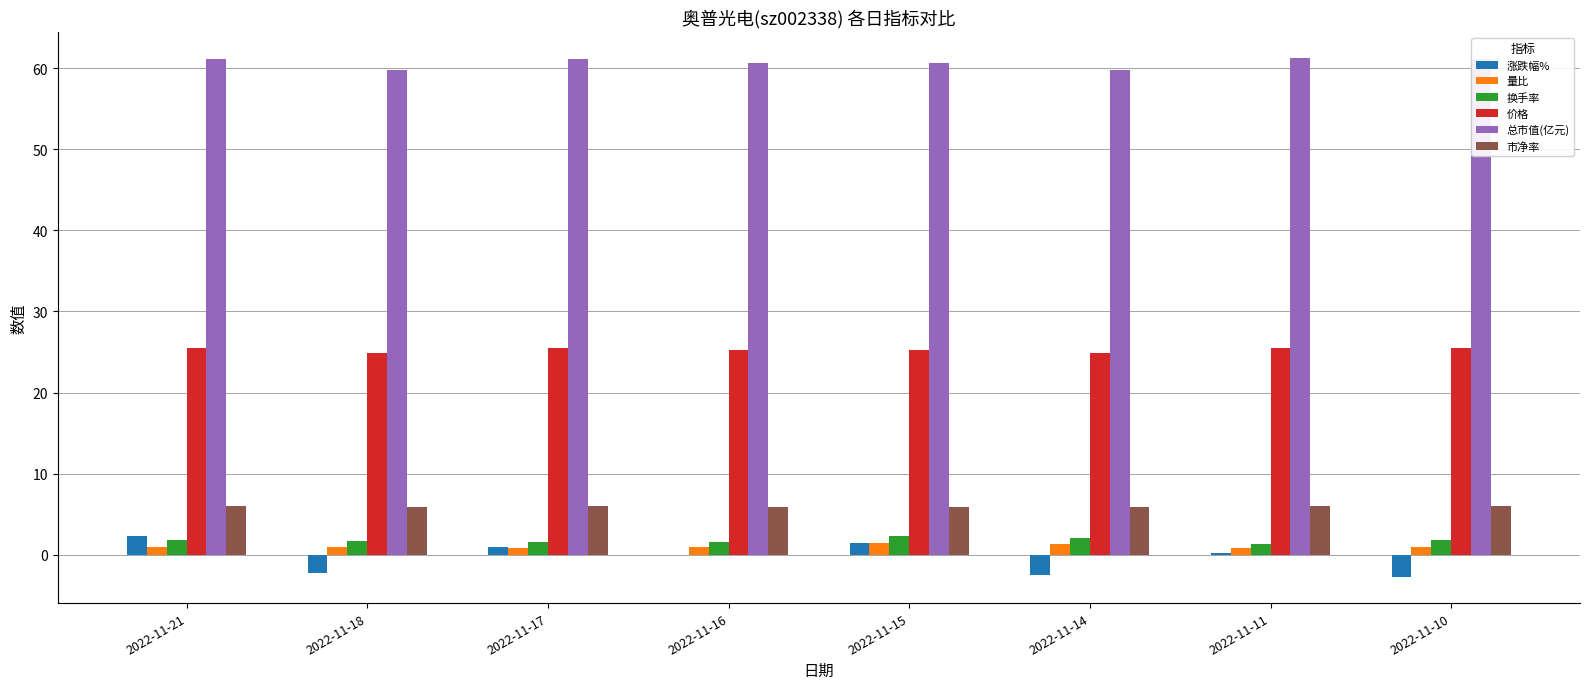

Does the chart contain stacked bars?

No